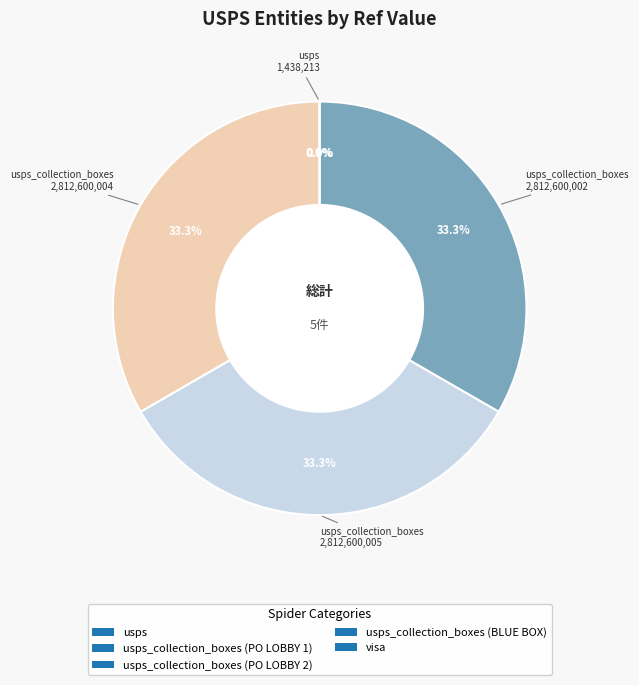

Does any single category account for the majority?

No